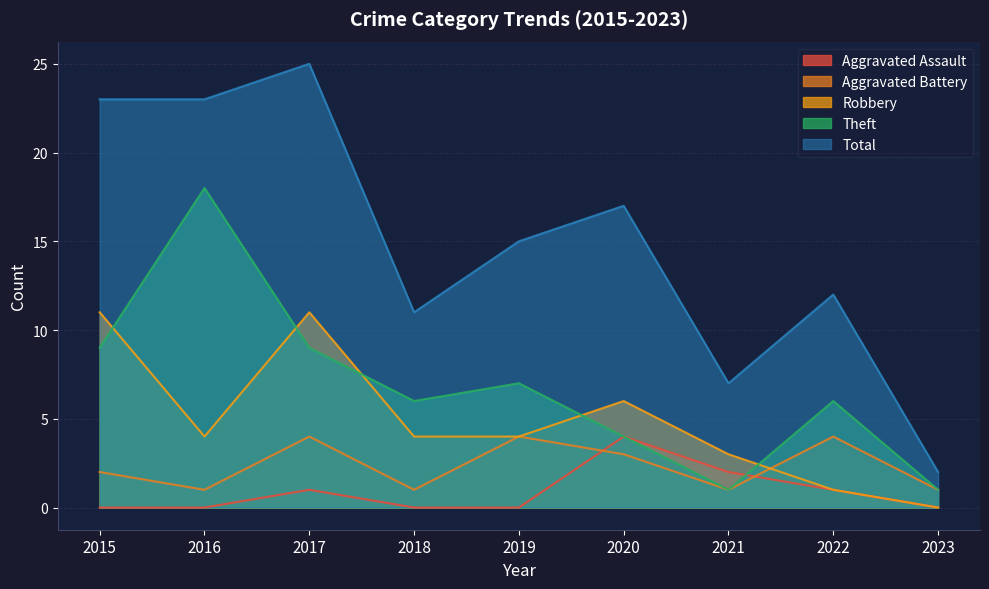

The value of Aggravated Assault at 2017 is 1. True or false?

True